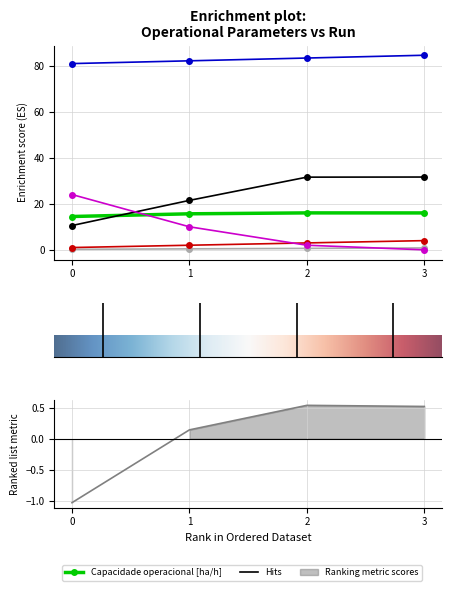

What is the greatest value displayed?

84.5